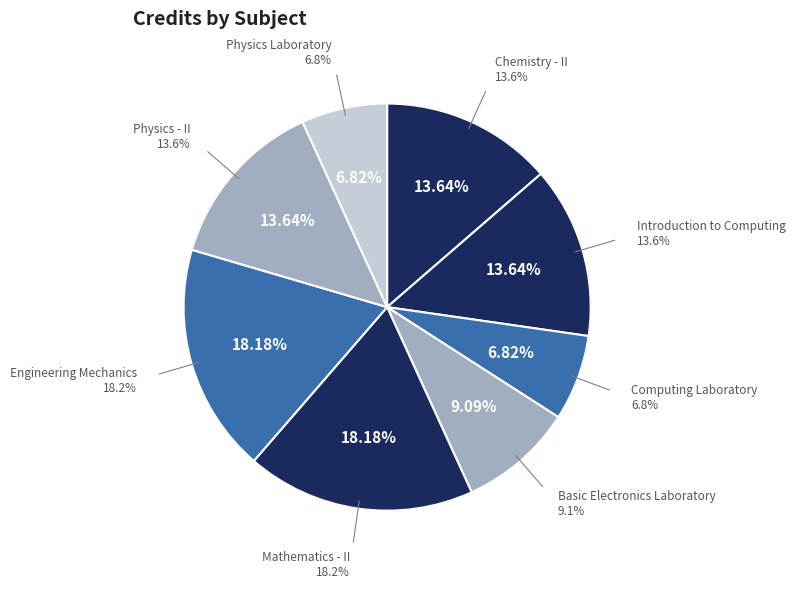

To the nearest percent, what is the average slice percentage?

12%